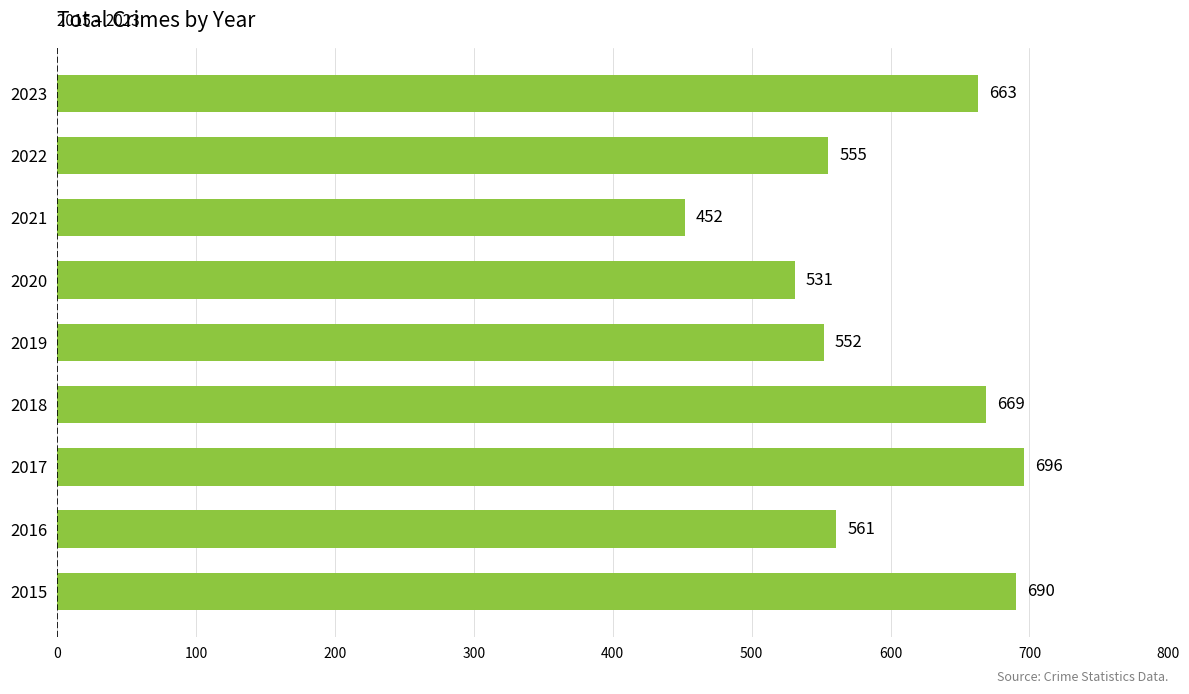

Read the value at 2022.

555